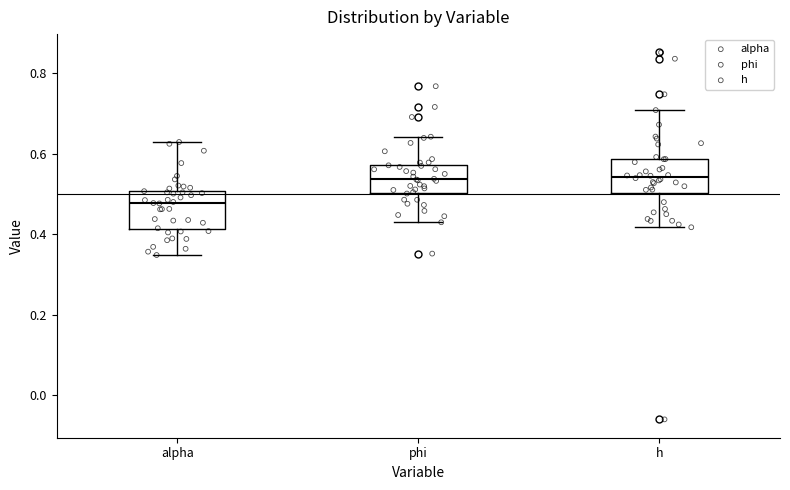

Reading left to right, transcribe this box plot: for each box, give where its median line is, the range the box spans, and where its two whiskers end, as read against the y-axis. The values are not printed on the chart, so give them approximately, as read against the axis.

alpha: median 0.48, box 0.42 to 0.50, whiskers 0.34 to 0.62
phi: median 0.54, box 0.50 to 0.58, whiskers 0.42 to 0.64
h: median 0.54, box 0.50 to 0.58, whiskers 0.42 to 0.70